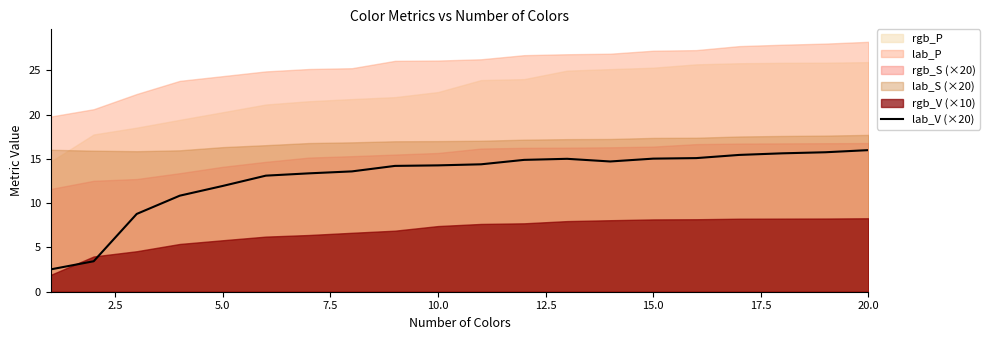

What is the lowest value of the lab_V (×20) series?

2.5